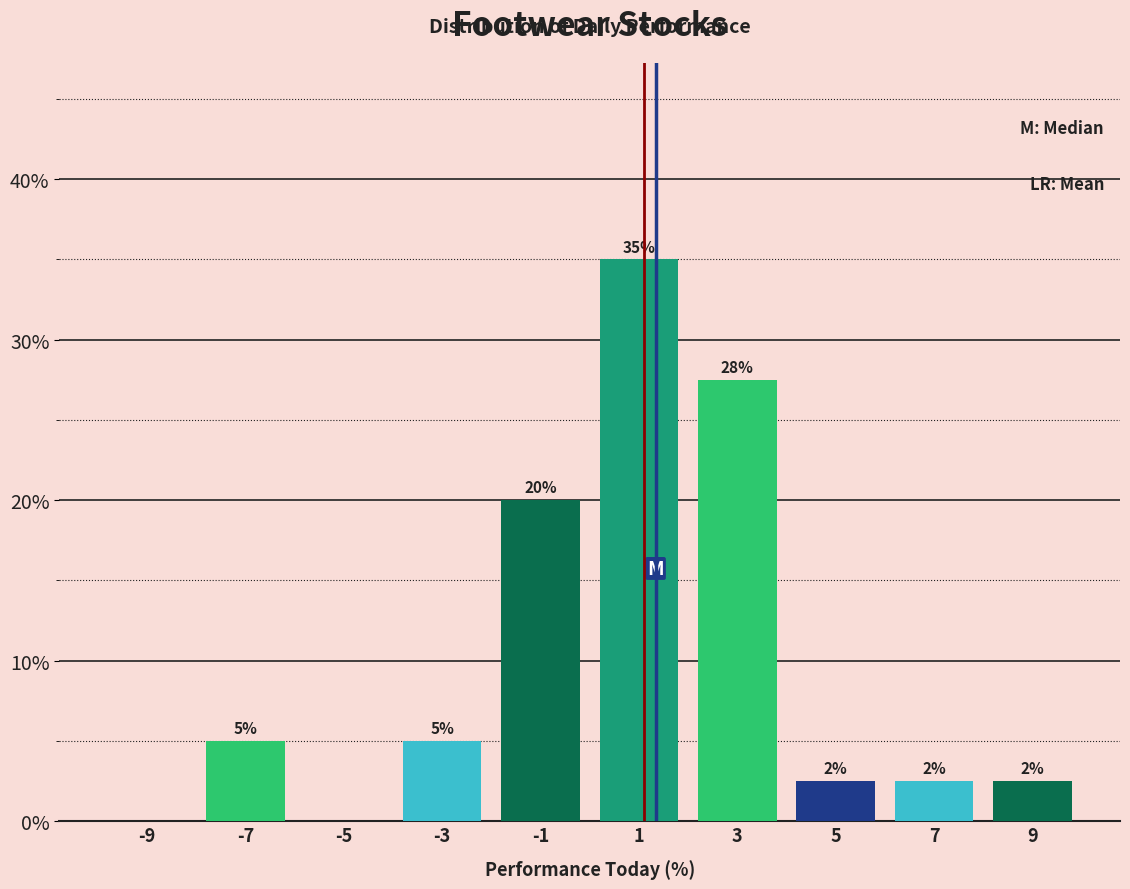

Which range on the x-axis has the tallest bar?

0 to 2